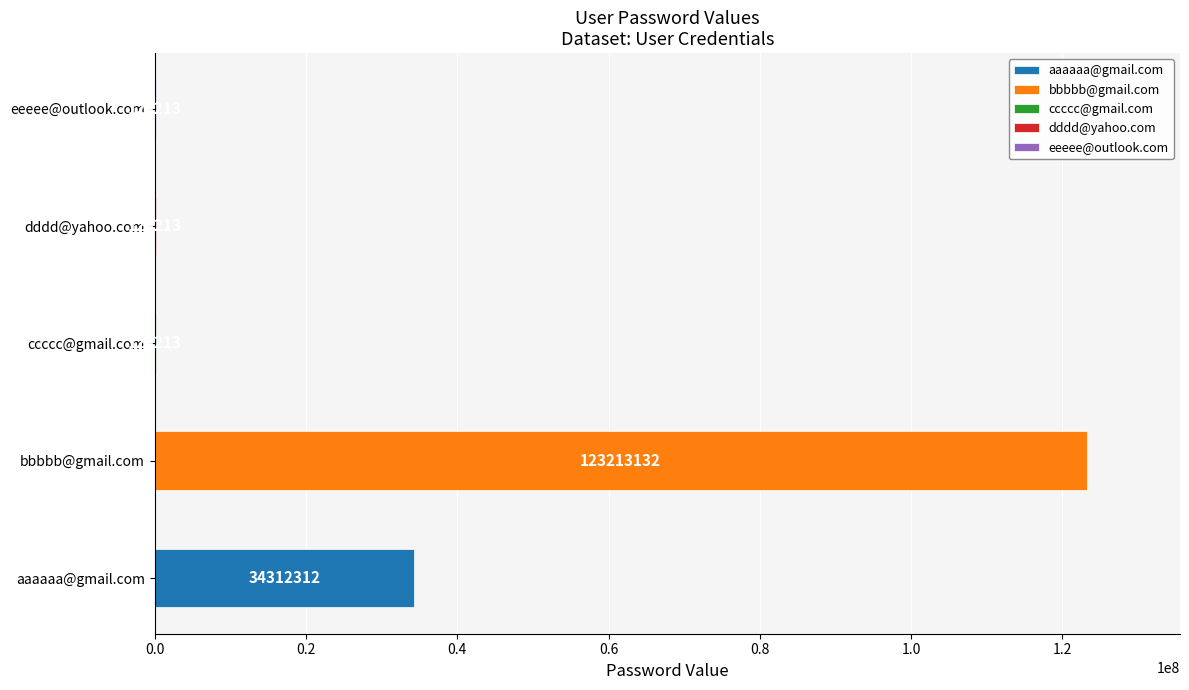

Between dddd@yahoo.com and eeeee@outlook.com, which is larger?

dddd@yahoo.com